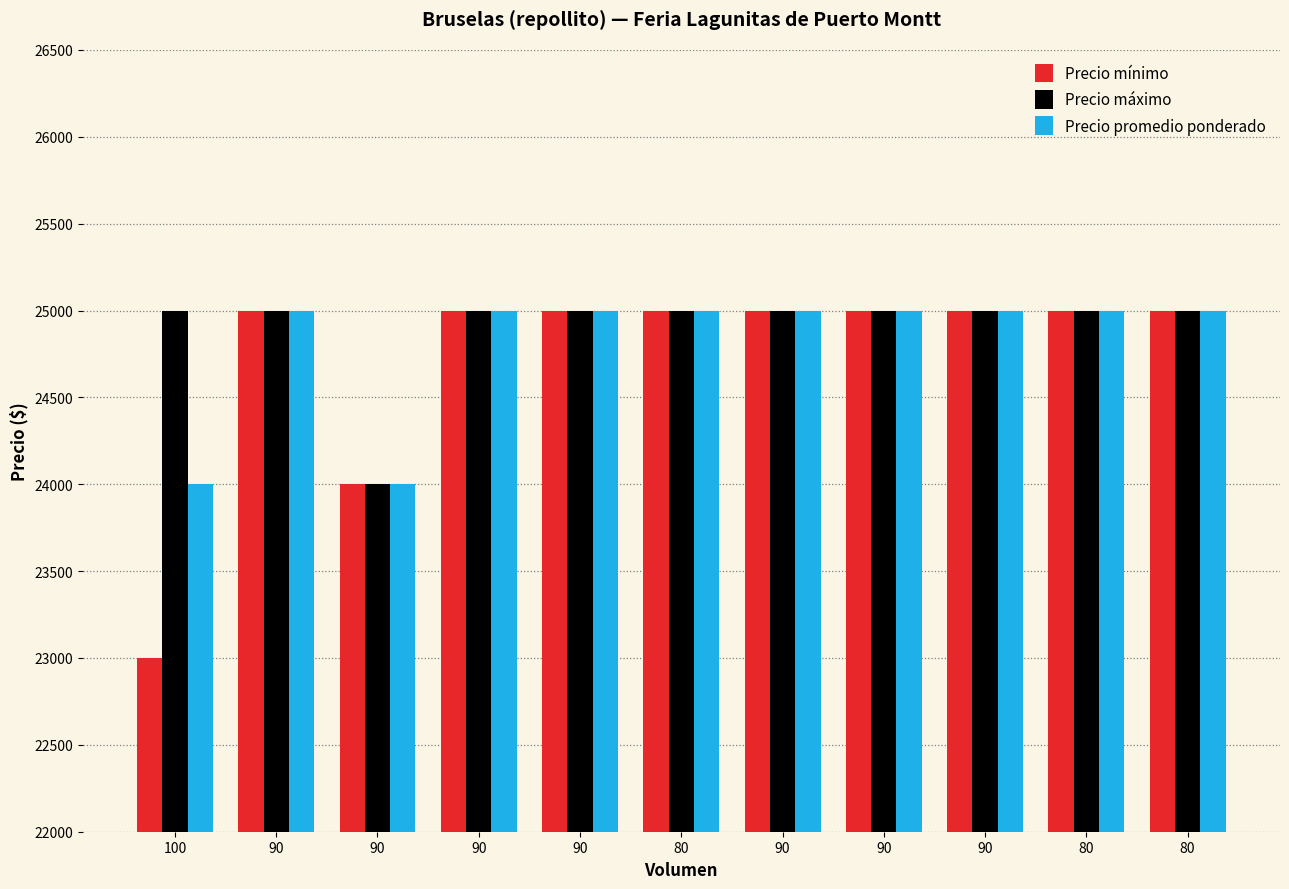

What is the maximum value shown in the chart?

25000